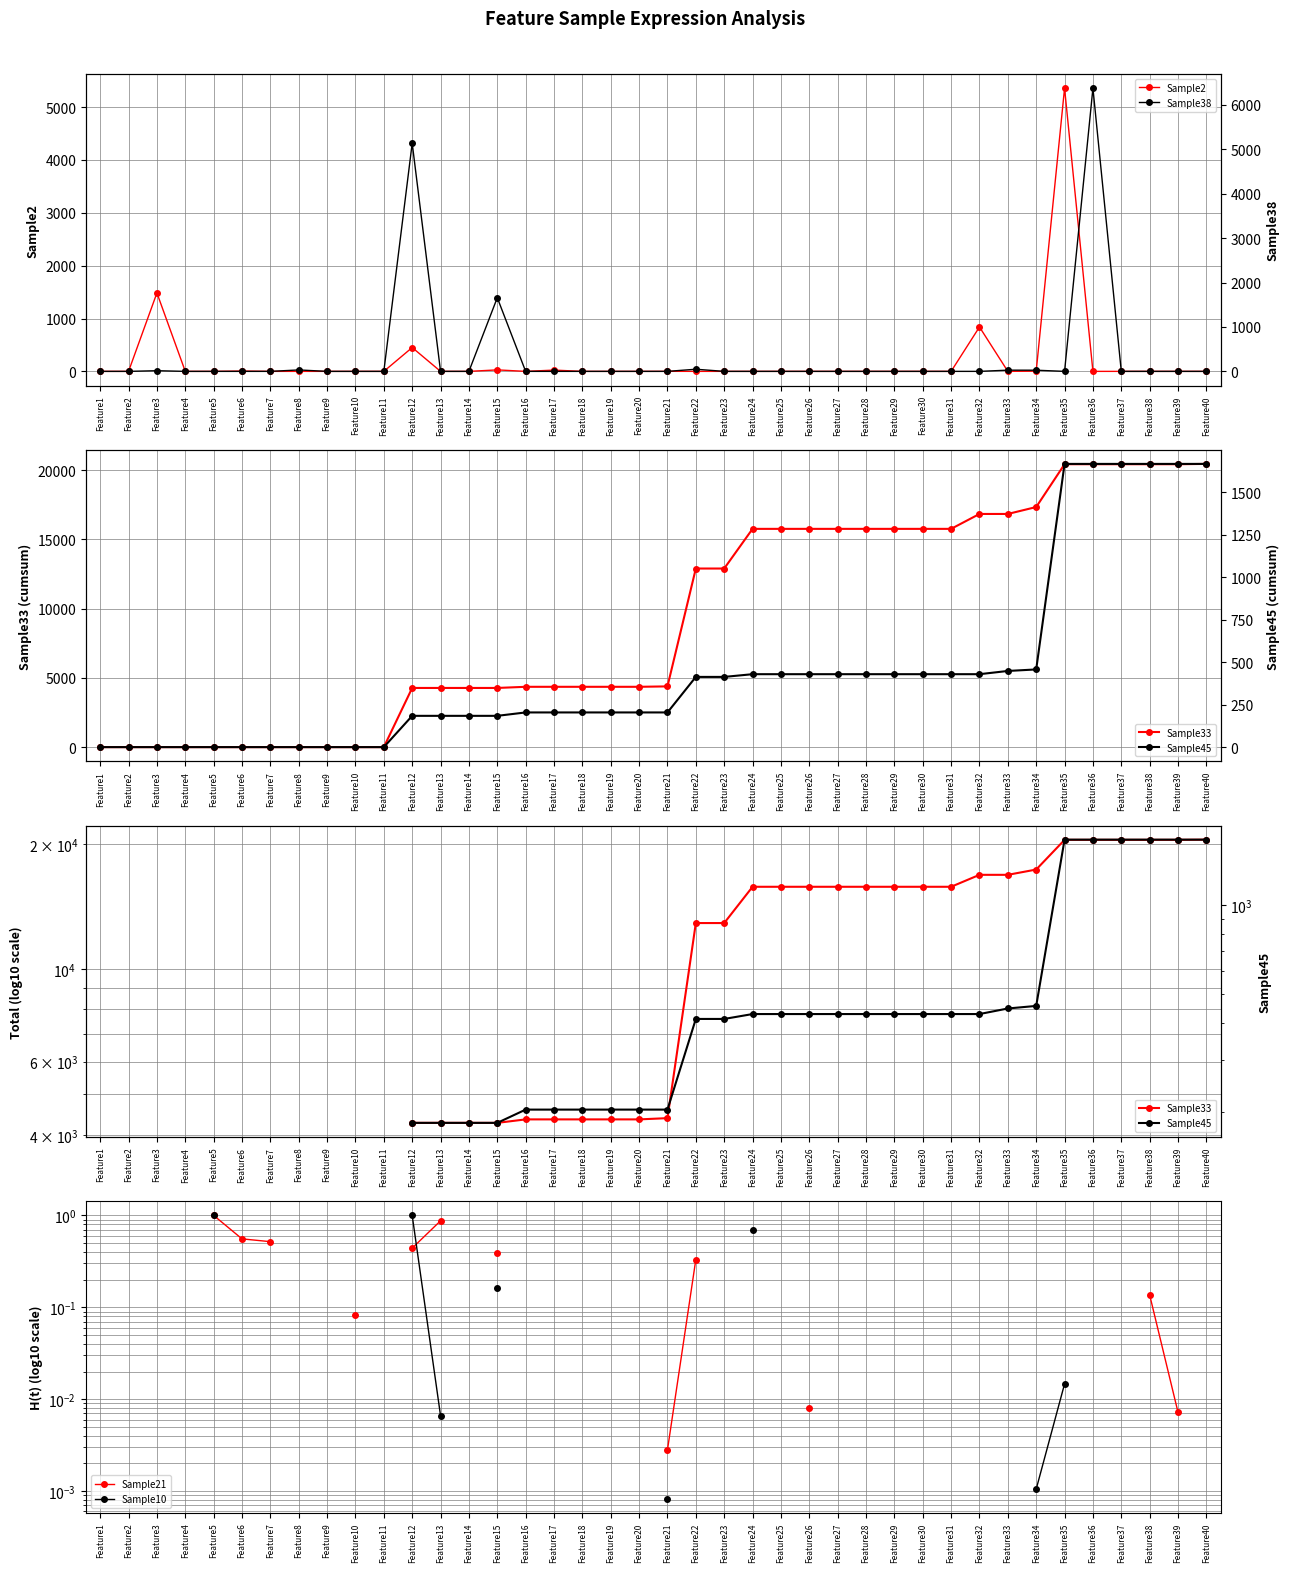

How many values in the Sample45 series are below 204?

4